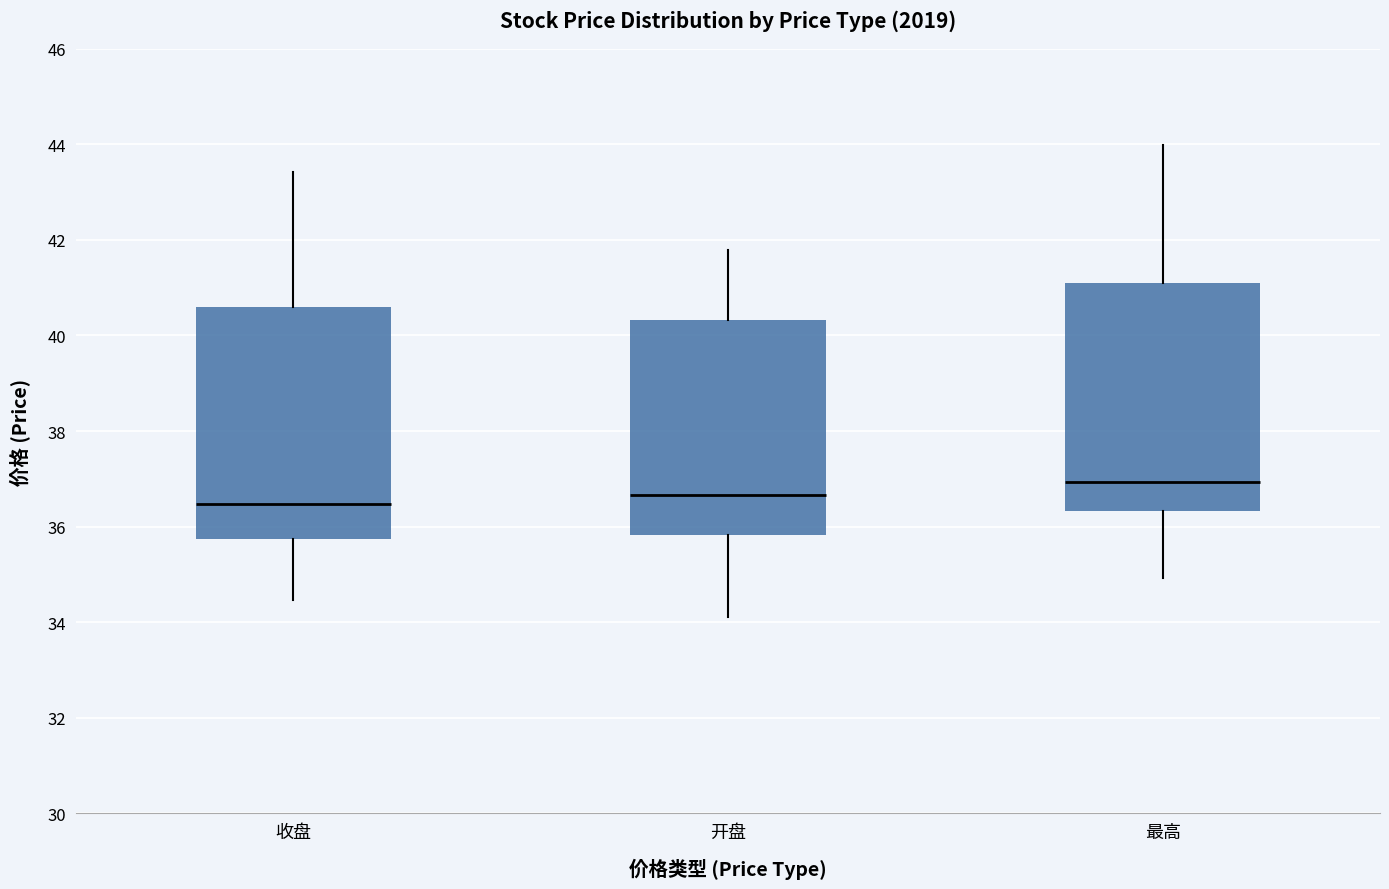

Reading left to right, transcribe this box plot: for each box, give where its median line is, the range the box spans, and where its two whiskers end, as read against the y-axis. The values are not printed on the chart, so give them approximately, as read against the axis.

收盘: median 36.4, box 35.8 to 40.6, whiskers 34.4 to 43.4
开盘: median 36.6, box 35.8 to 40.4, whiskers 34.2 to 41.8
最高: median 37.0, box 36.4 to 41.0, whiskers 35.0 to 44.0